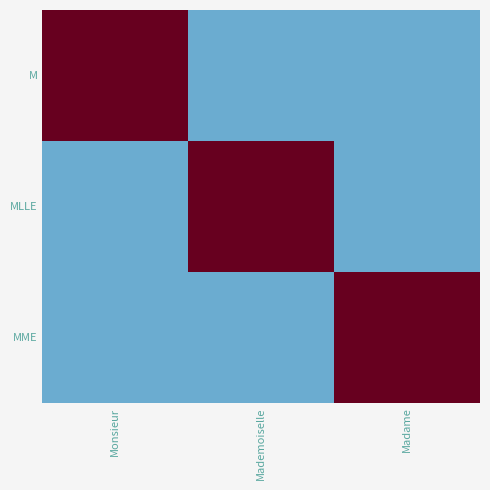

Reading left to right, extract all data points from this chart.

M: Monsieur=1	Mademoiselle=0	Madame=0
MLLE: Monsieur=0	Mademoiselle=1	Madame=0
MME: Monsieur=0	Mademoiselle=0	Madame=1